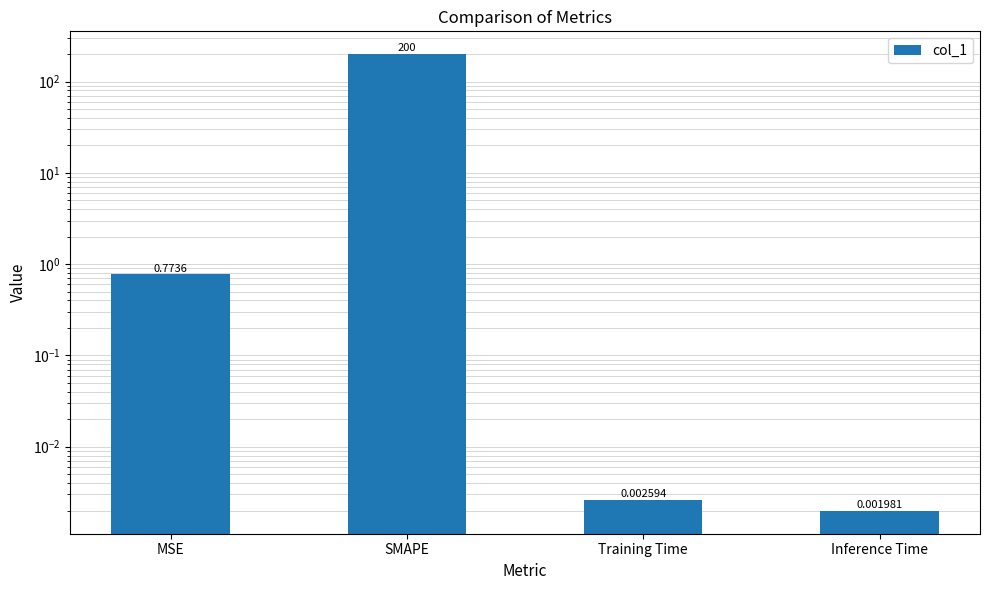

What is the greatest value displayed?

200.0